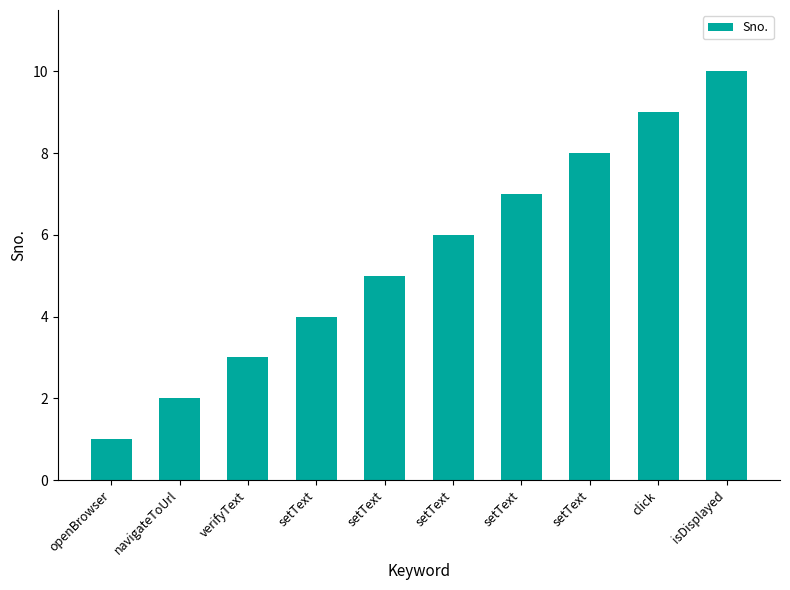

The chart shows a value of 12 at setText. True or false?

False